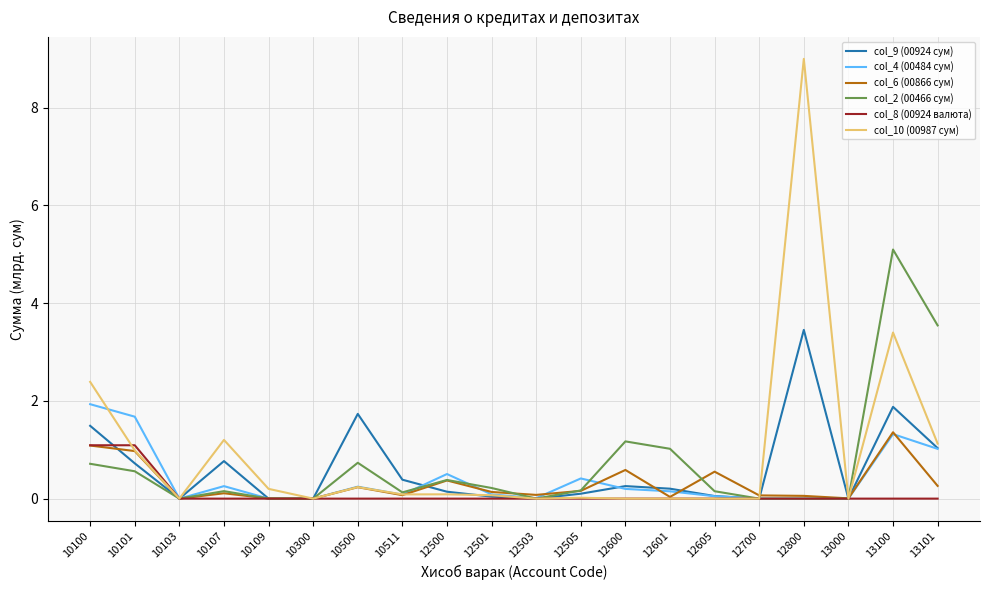

Rank the series by their maximum value, from highest to lowest.

col_10 (00987 сум), col_2 (00466 сум), col_9 (00924 сум), col_4 (00484 сум), col_6 (00866 сум), col_8 (00924 валюта)